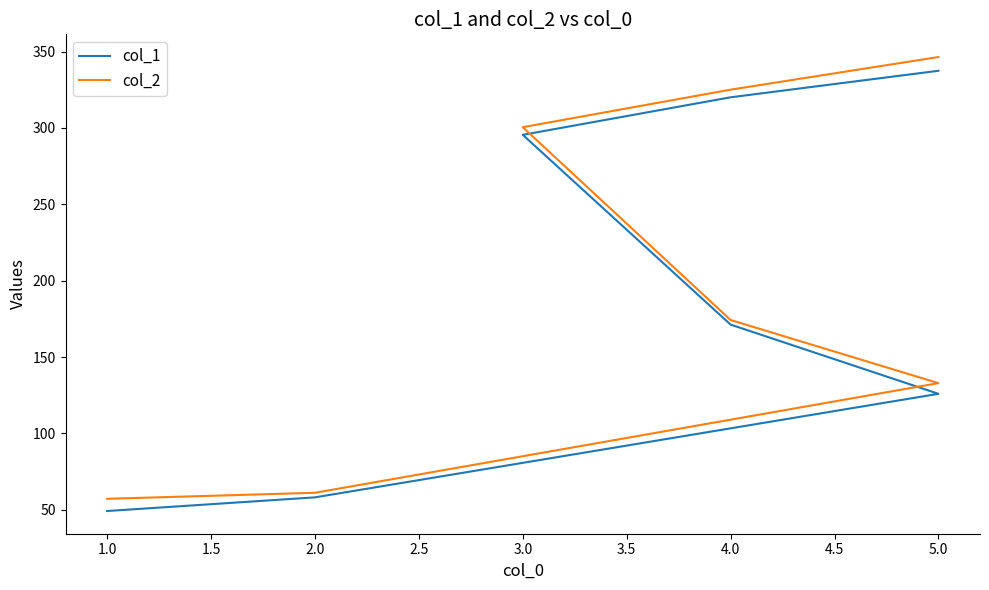

At 2.0, list the series in order from smallest to largest.

col_1, col_2